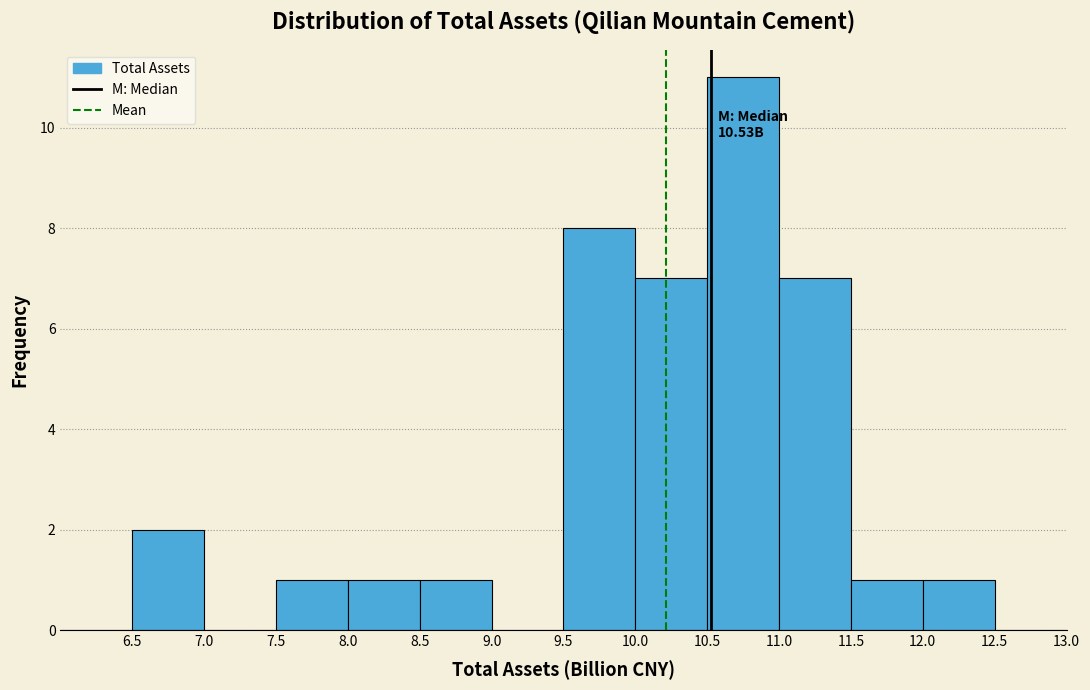

Which range on the x-axis has the tallest bar?

10.5 to 11.0